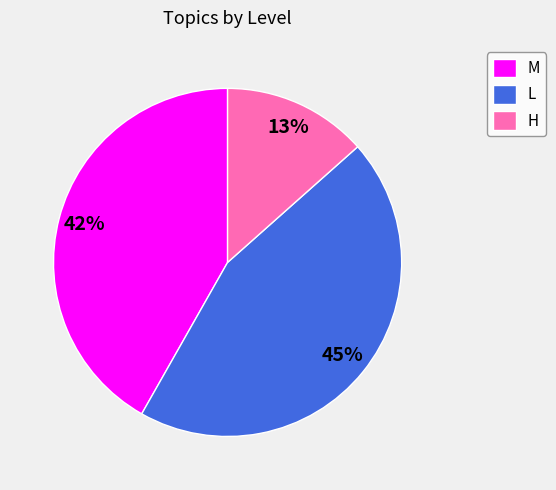

What is the smallest slice in the pie chart?

H